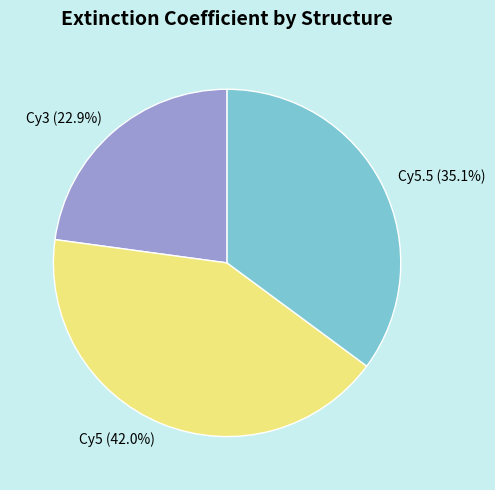

Which category has the biggest portion of the pie?

Cy5